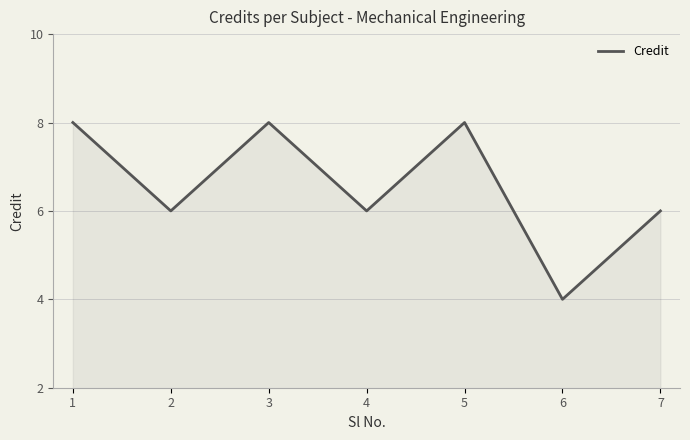

Reading left to right, list all the values displayed in this chart.

8	6	8	6	8	4	6